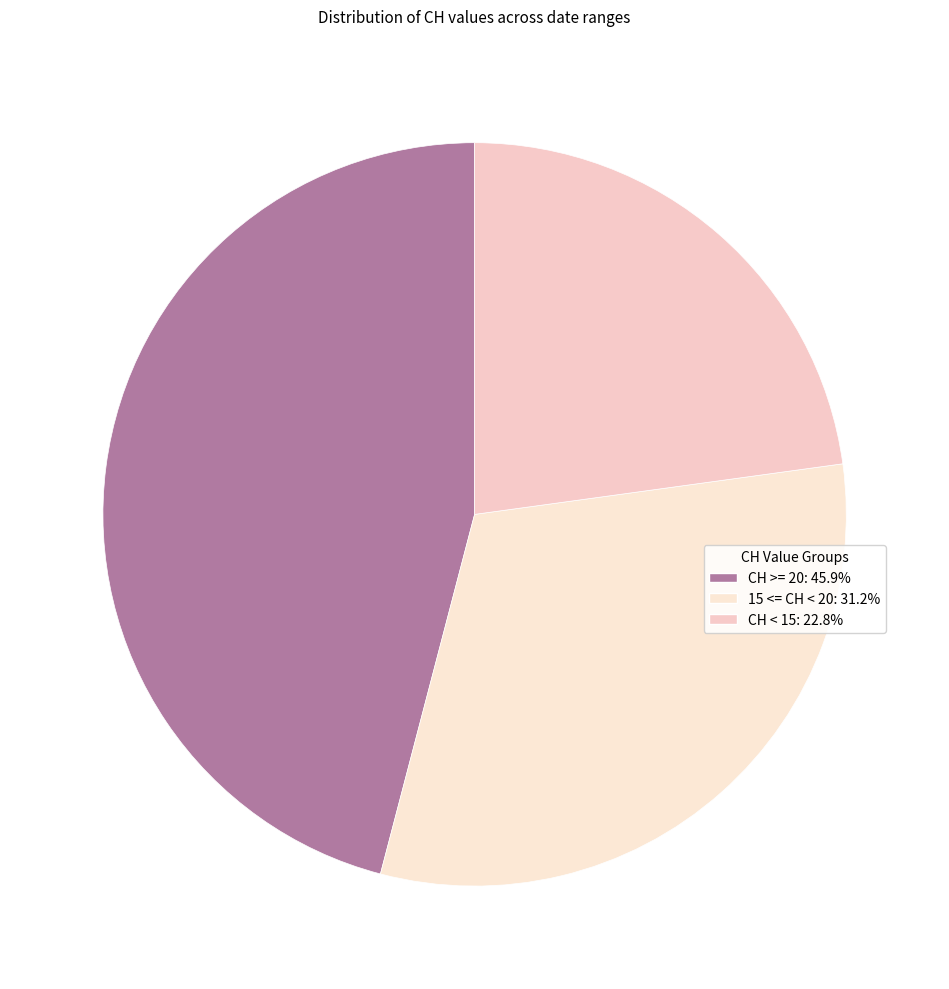

How many segments does this pie chart have?

3